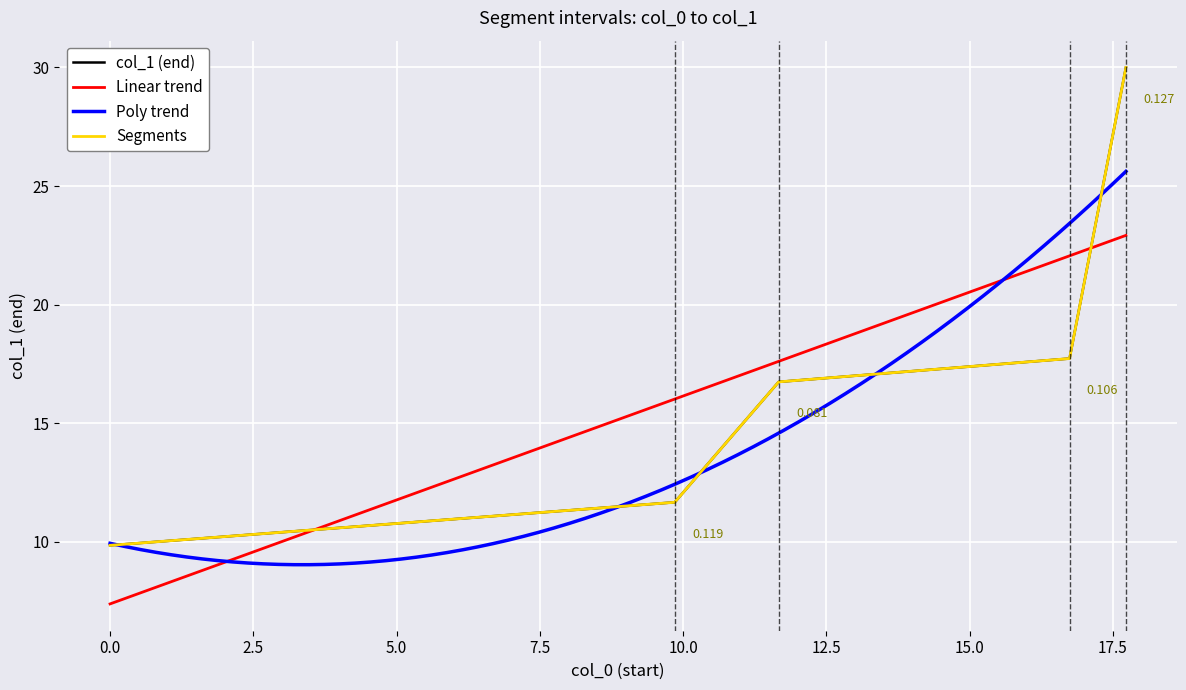

True or false: the data has more than 0 interior local peaks.

False